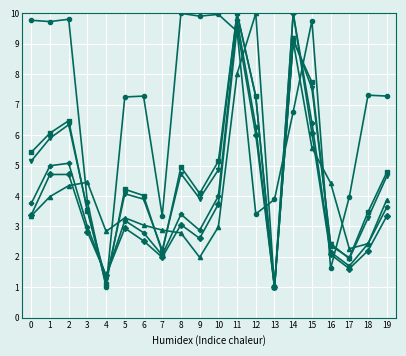

What is the difference between the highest and lowest values at 18?

5.1